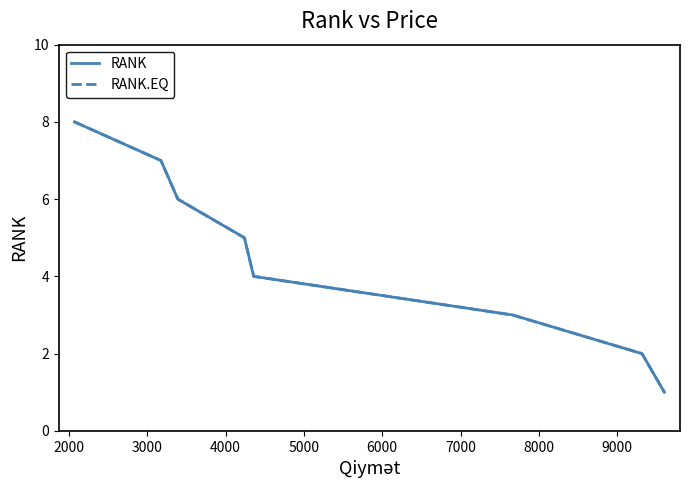

True or false: RANK and RANK.EQ cross at least once.

False